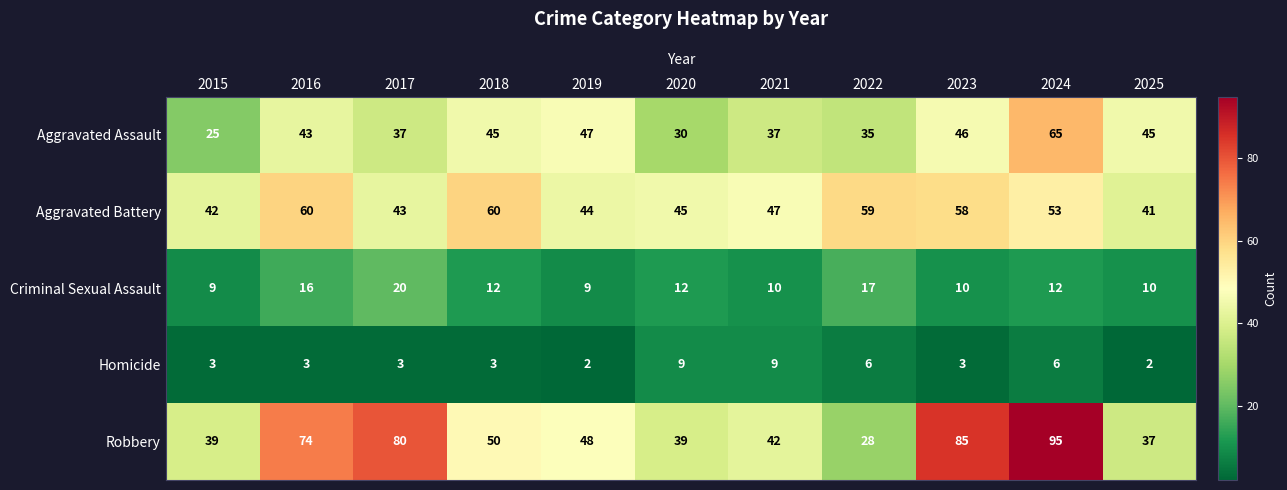

The Aggravated Assault series shows 65 at 2024. True or false?

True